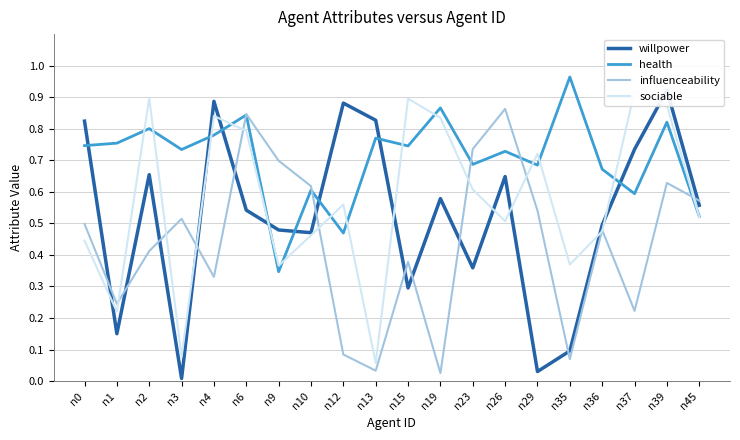

What is the spread (max minus min) of values at n6?

0.3